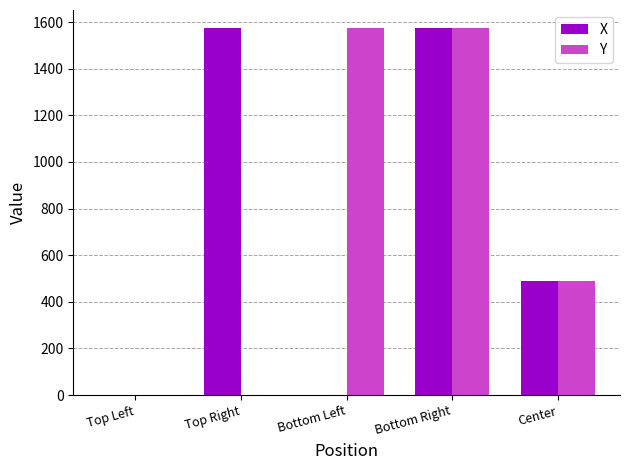

At which category is the sum across all series the highest?

Bottom Right